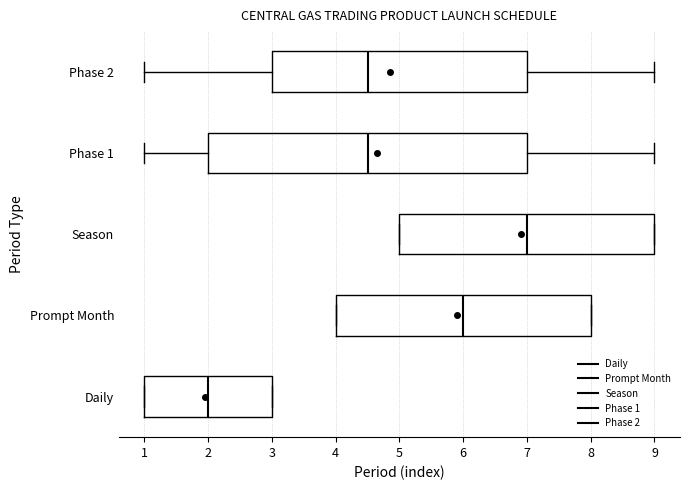

Where is the left edge of the box for Phase 1 on the x-axis? The values are not printed on the chart, so give them approximately, as read against the axis.

2.0